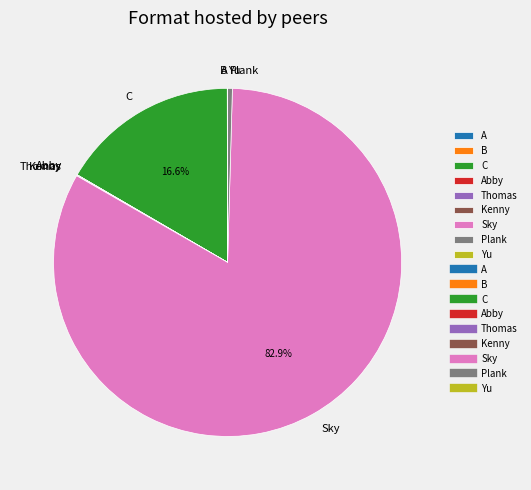

Which slice represents more than half of the pie?

Sky